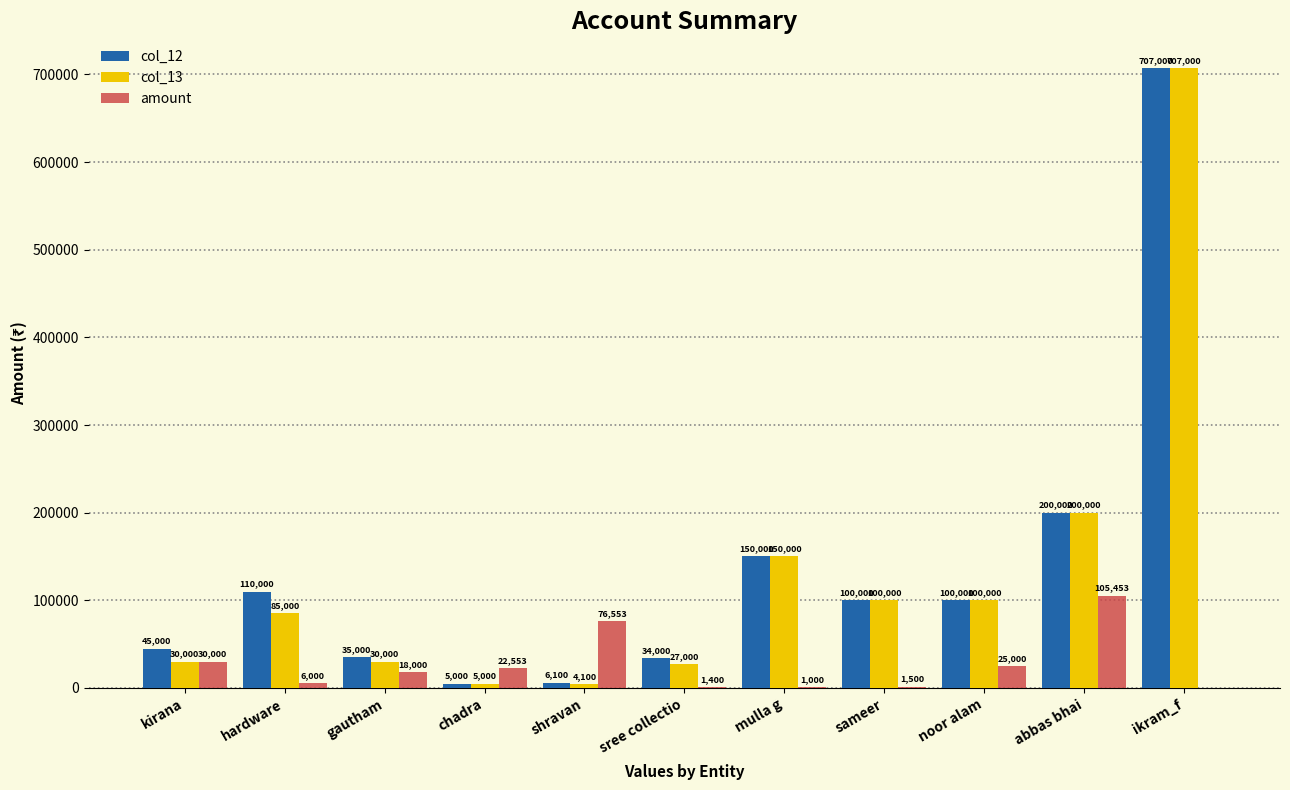

Which series has the largest total across all categories?

col_12